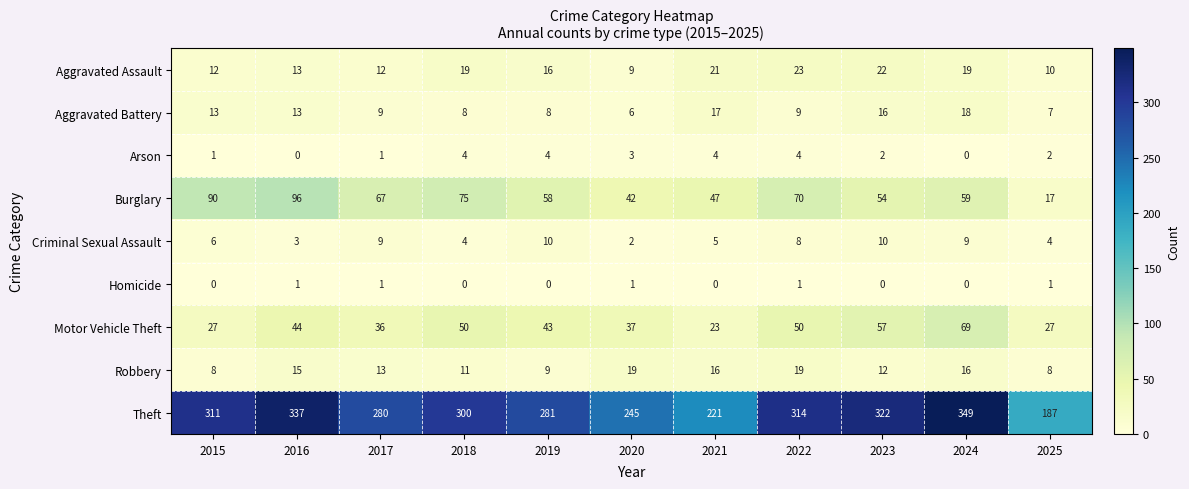

Which series has the widest spread of values?

Theft